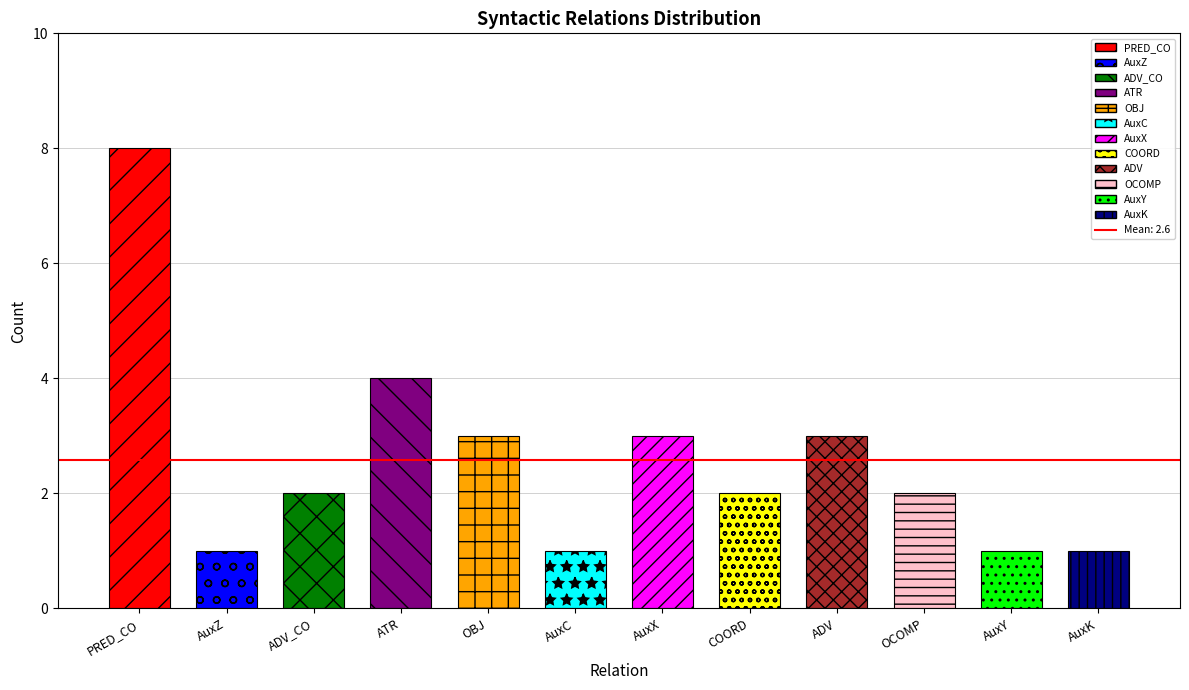

At which category does the chart reach its minimum across all series?

AuxZ